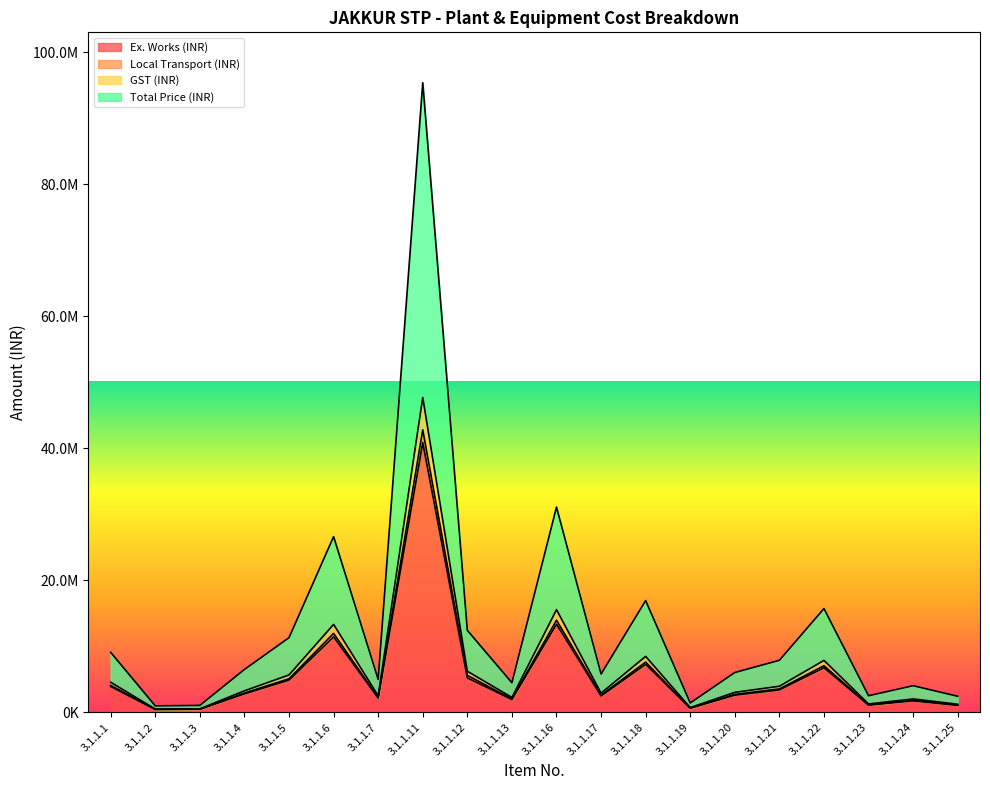

Which has a higher value, 3.1.1.6 or 3.1.1.11?

3.1.1.11